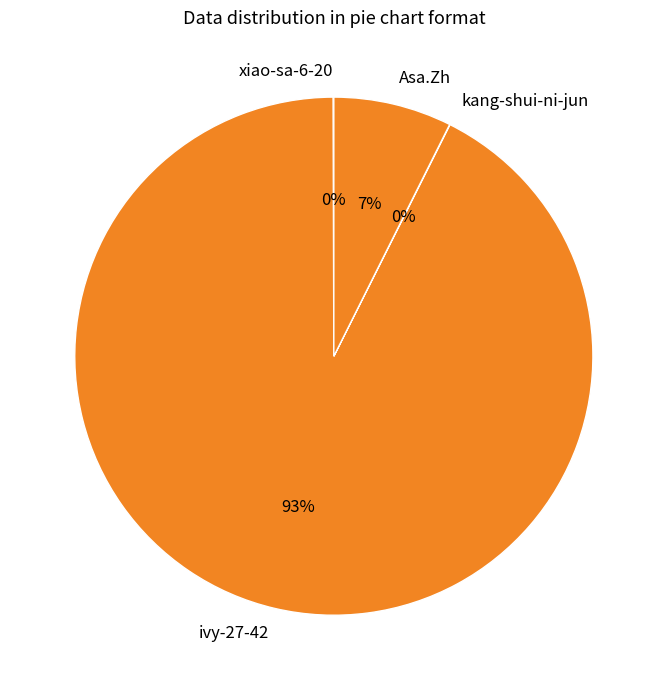

To the nearest percent, what is the average slice percentage?

25%